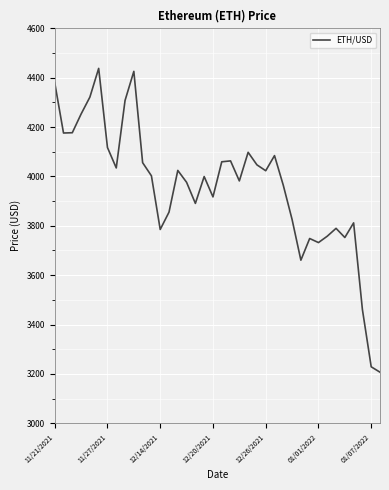

What is the greatest value displayed?

4437.7